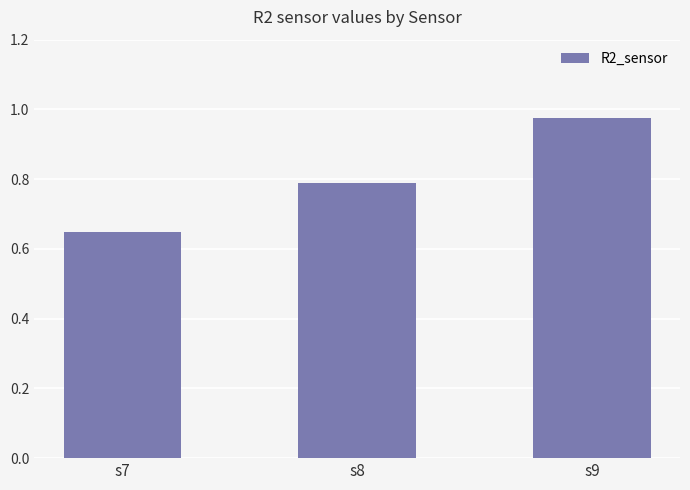

List the labels in order of value, smallest first.

s7, s8, s9